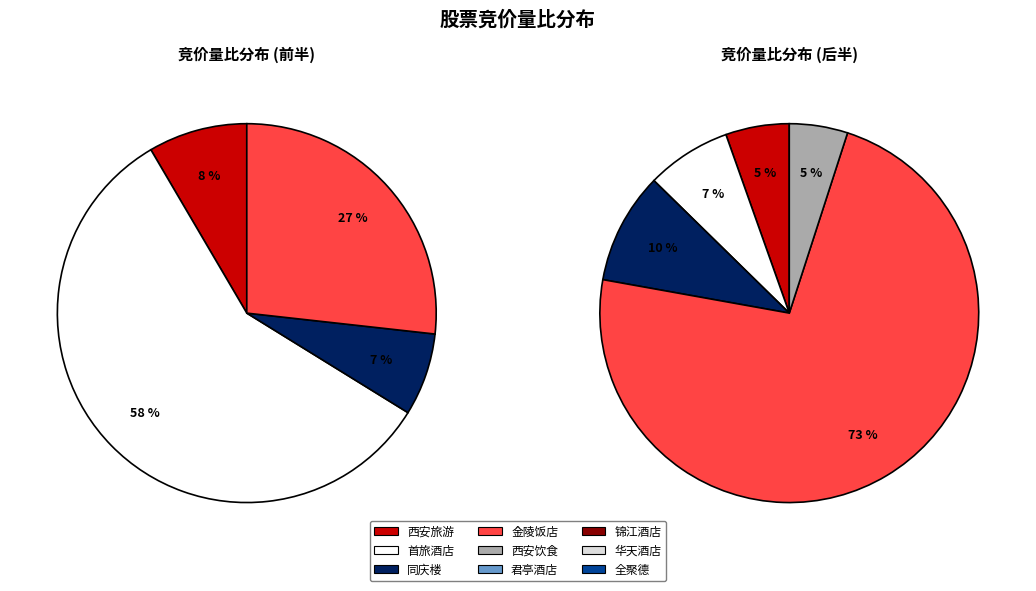

Is it true that 全聚德 is 1% of the pie?

False